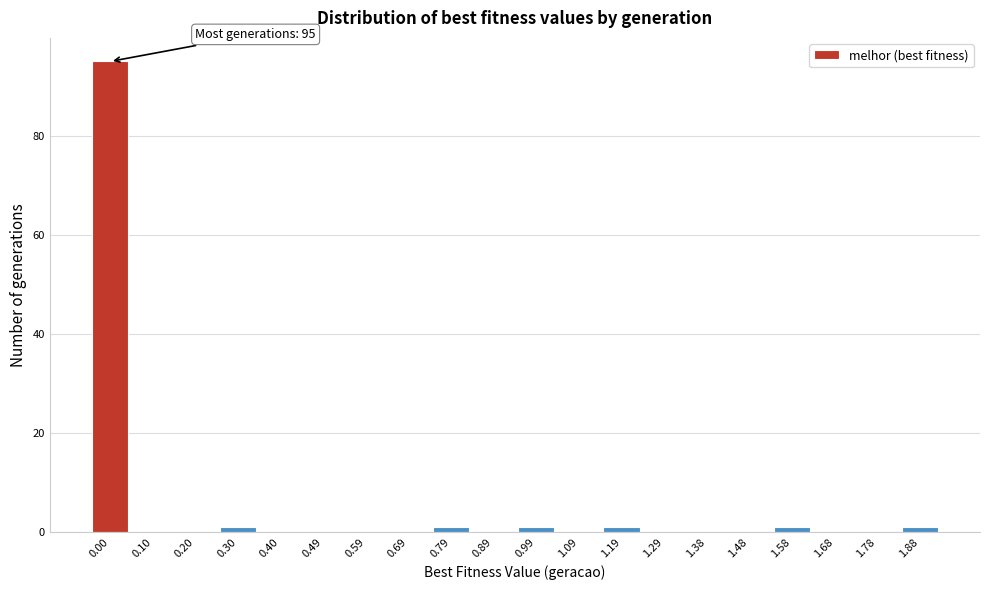

Reading left to right, transcribe all the data shown in this chart.

0.00=95	0.10=0	0.20=0	0.30=1	0.40=0	0.49=0	0.59=0	0.69=0	0.79=1	0.89=0	0.99=1	1.09=0	1.19=1	1.29=0	1.38=0	1.48=0	1.58=1	1.68=0	1.78=0	1.88=1